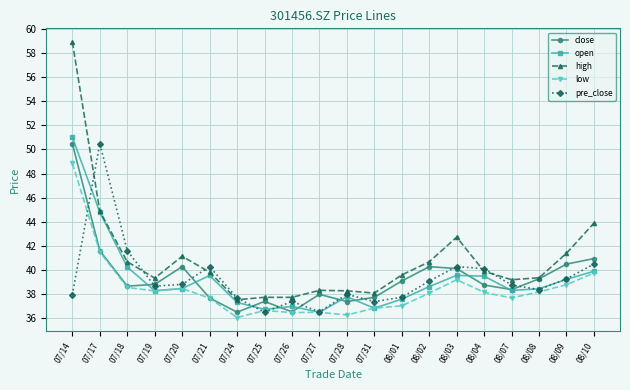

At which label is low closest to 42?

07/17